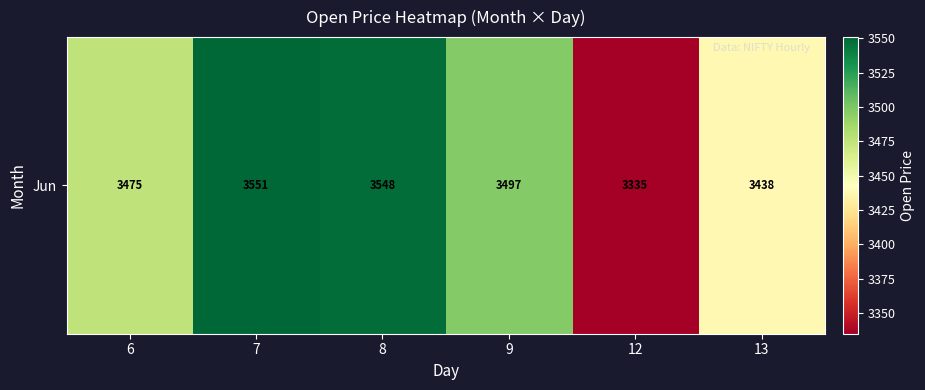

Where does the data first go above 3497?

7